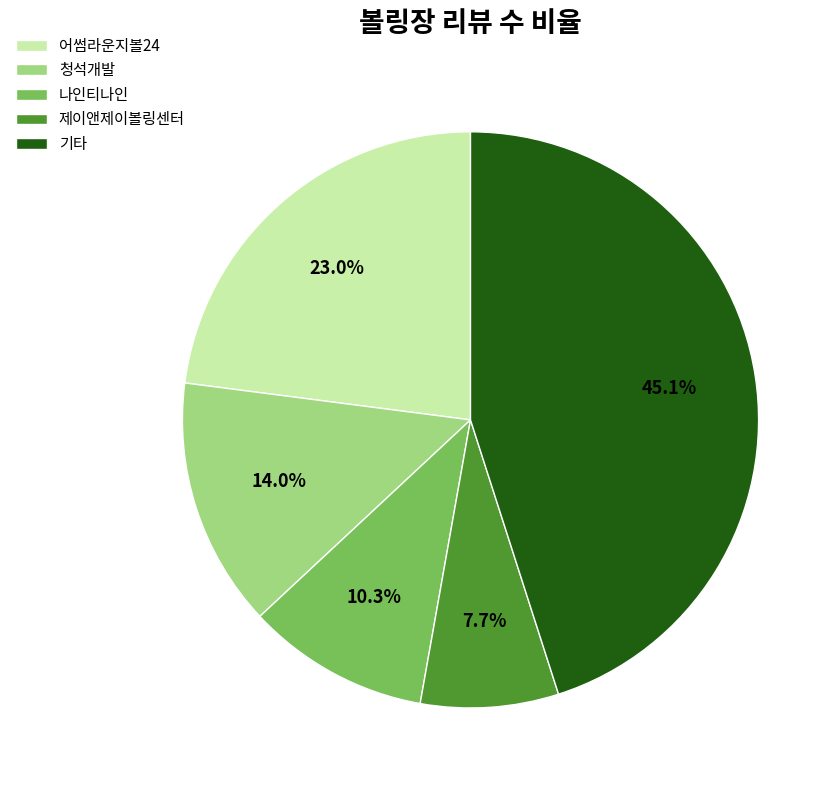

Which category has the smallest portion of the pie?

제이앤제이볼링센터